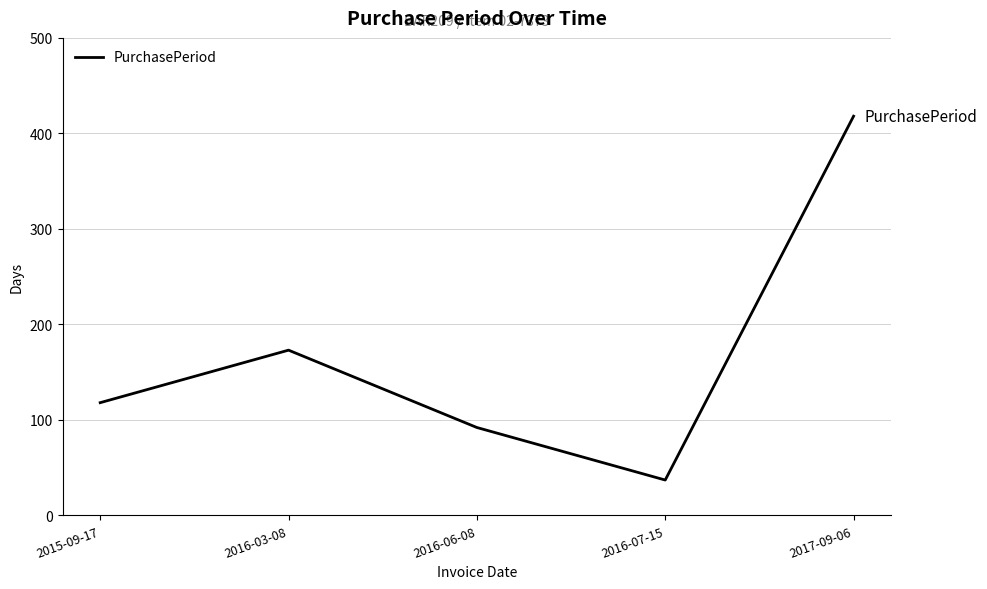

Where is the data nearest to the value 227?

2016-03-08